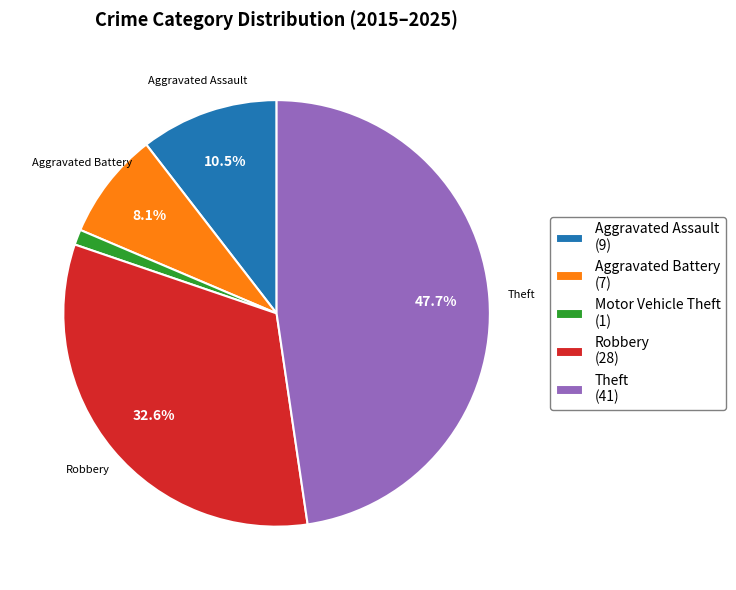

True or false: Aggravated Assault accounts for 3% of the total.

False